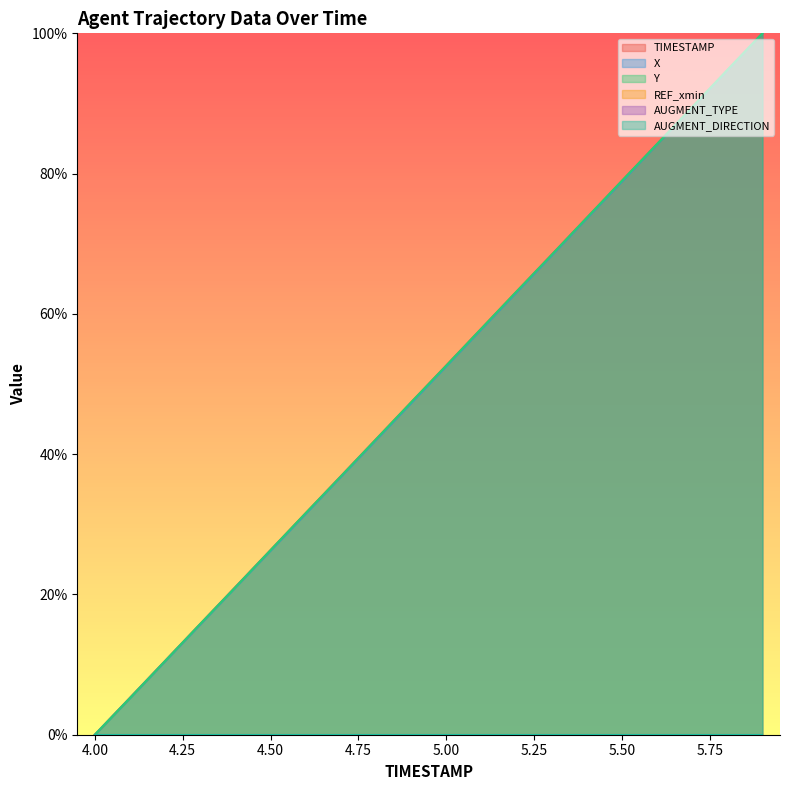

What is the sum of the X values at 5.2 and 4.3?

0.8